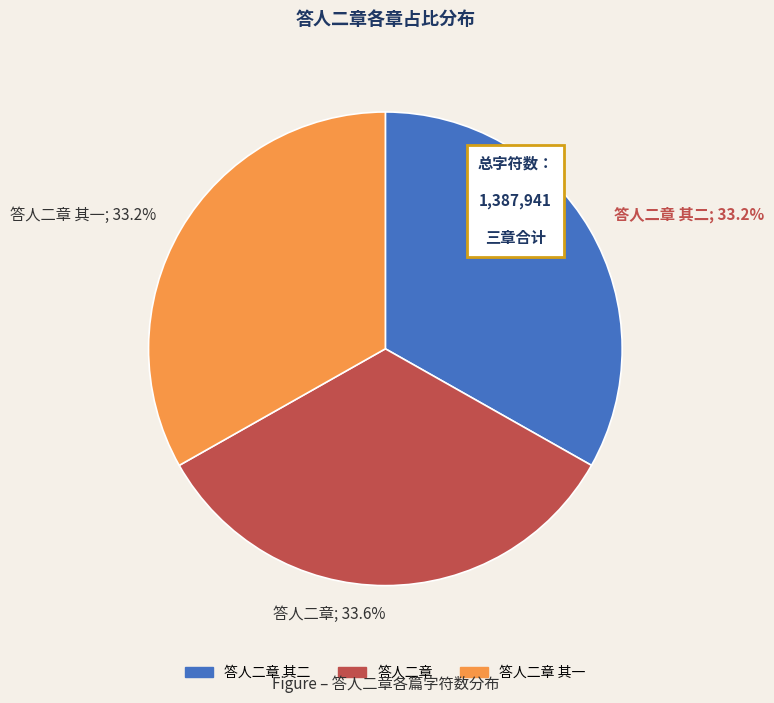

Do 答人二章; 33.6% and 答人二章 其二; 33.2% together represent more than half of the pie?

Yes